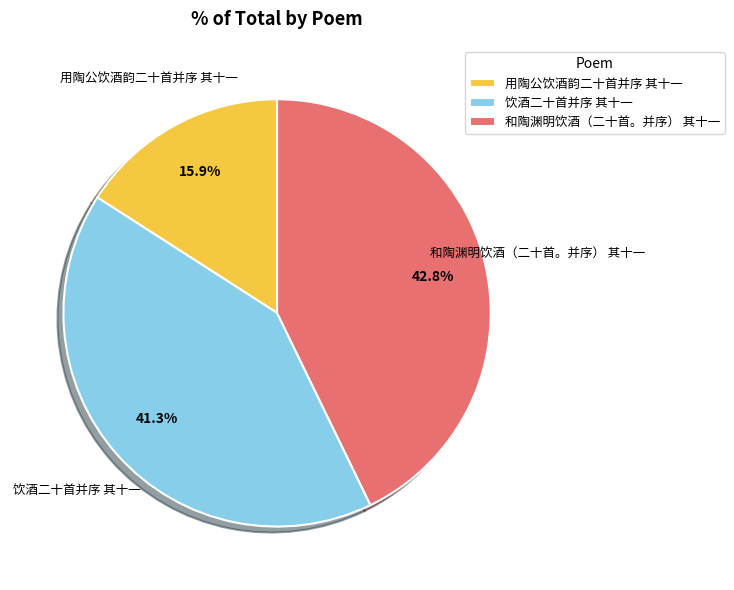

What percentage is the 饮酒二十首并序 其十一 slice, to the nearest percent?

41%